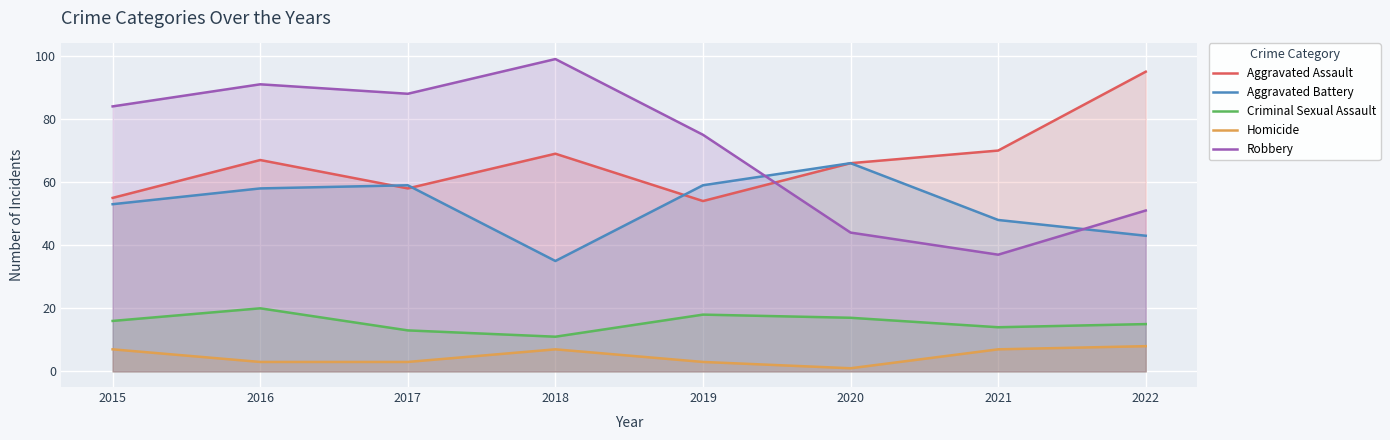

What is the difference between the highest and lowest values at 2015?

77